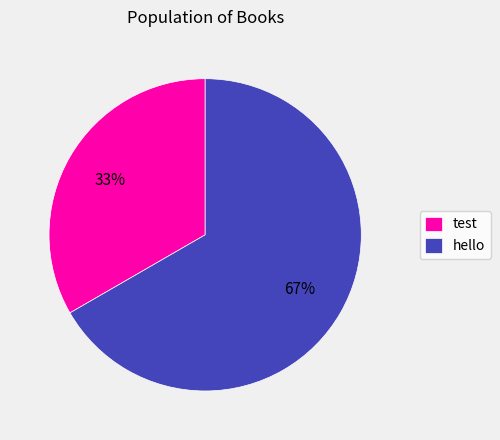

The hello slice represents 60% of the pie. True or false?

False